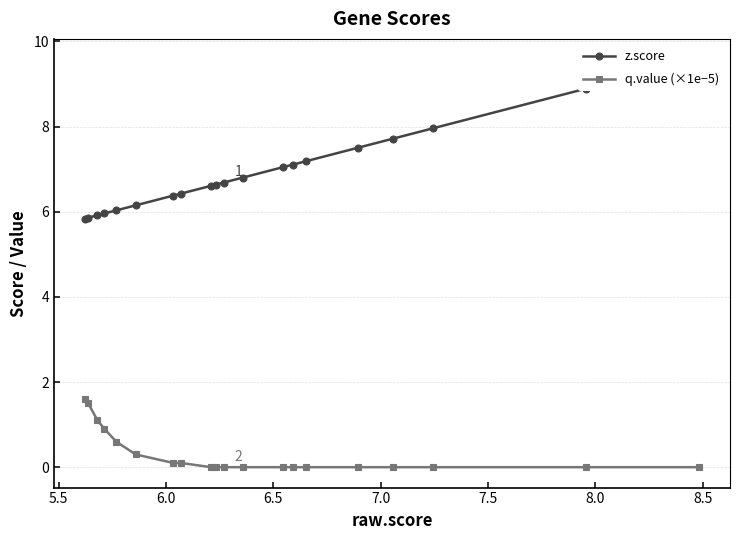

How many categories are shown in the chart?

20